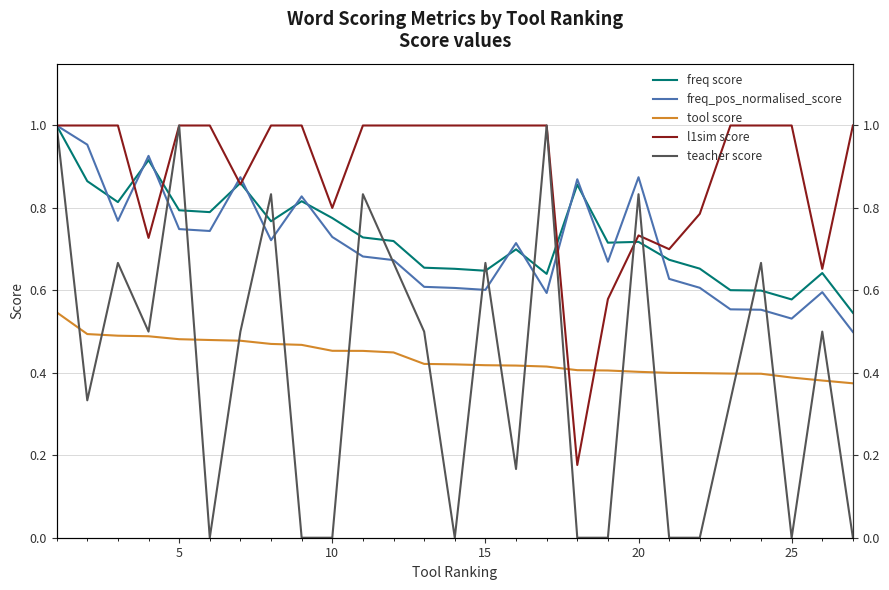

How many times do l1sim score and freq score cross each other?

6